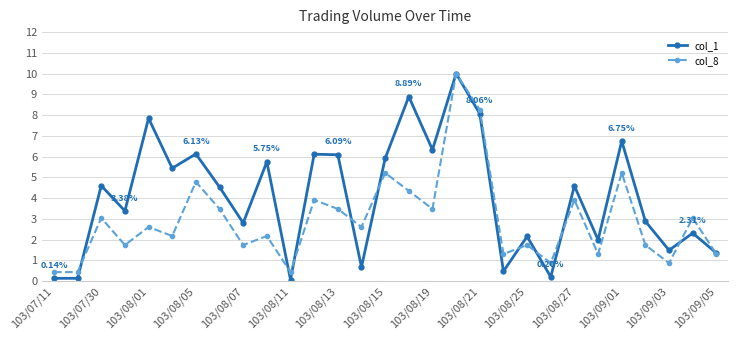

At how many categories does at least one series exceed 7?

4